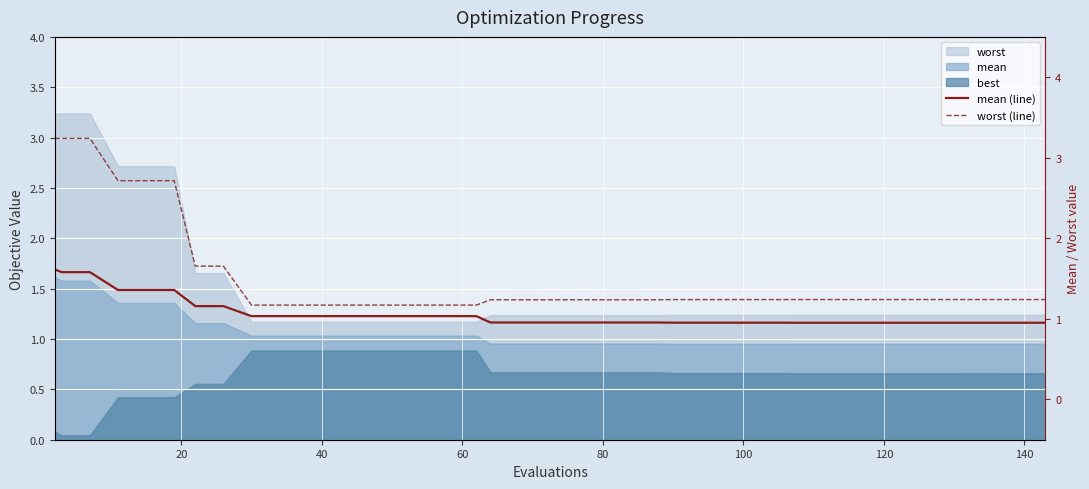

True or false: mean (line) and worst (line) cross at least once.

False